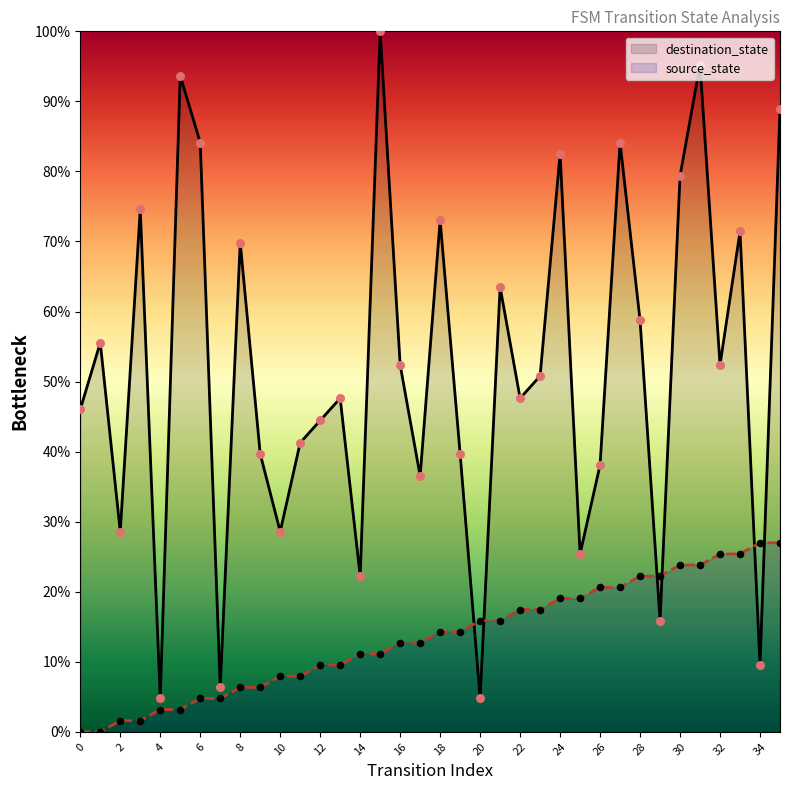

Which series has the largest Y range (max minus min)?

destination_state